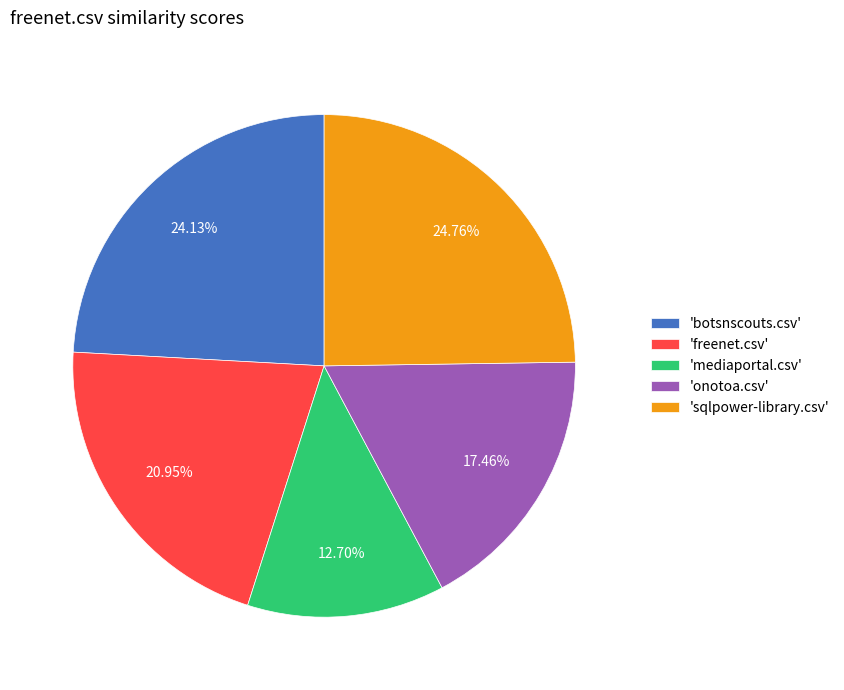

Which category has the smallest portion of the pie?

'mediaportal.csv'